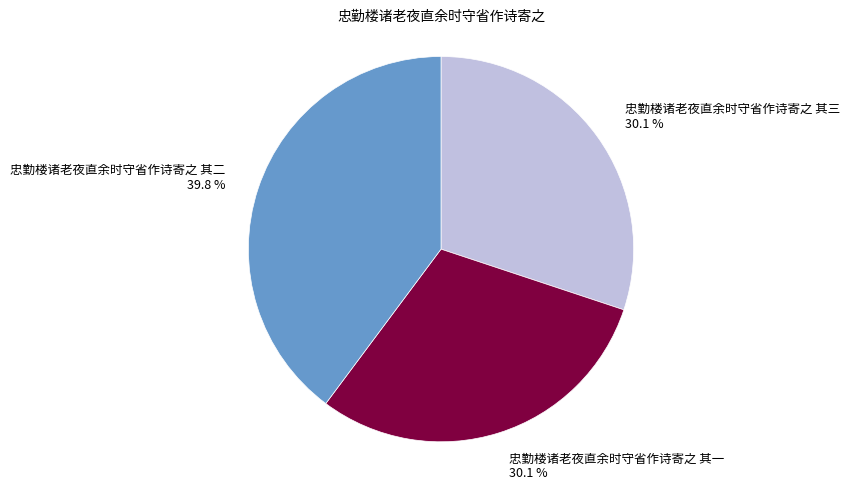

Which category has the biggest portion of the pie?

忠勤楼诸老夜直余时守省作诗寄之 其二